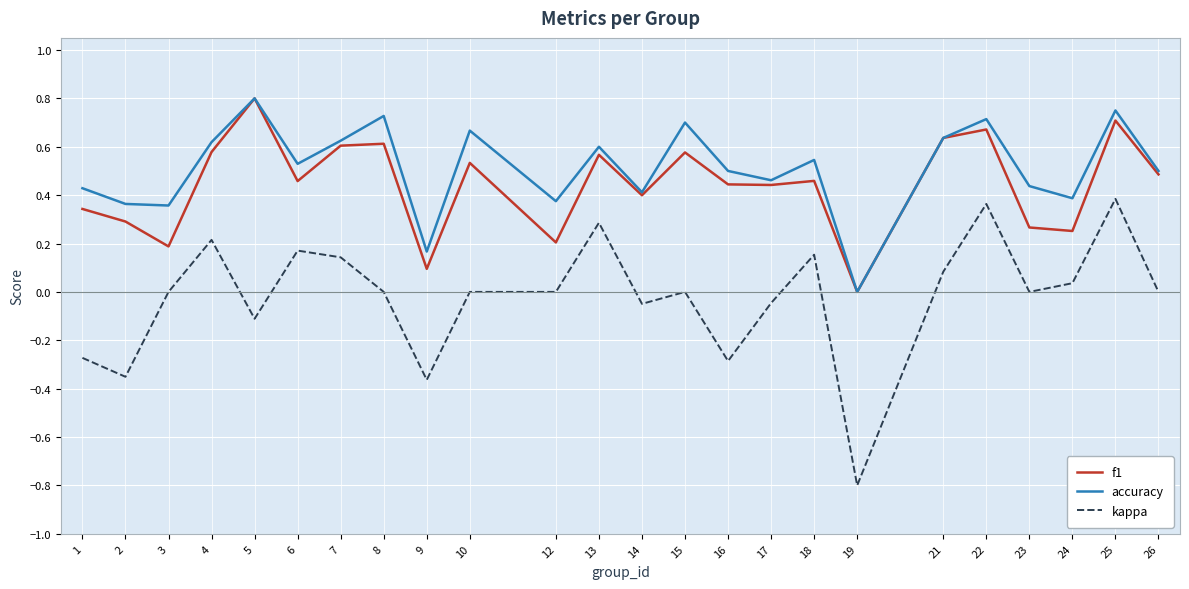

Is the value of f1 at 6 greater than the value of kappa at 10?

Yes